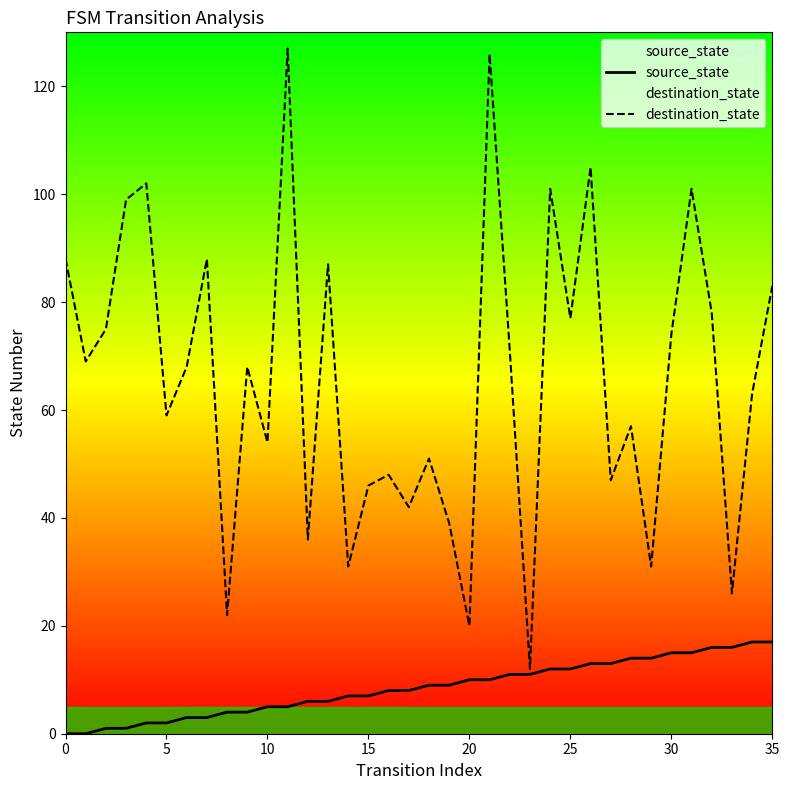

What is the highest value of the destination_state series?

127